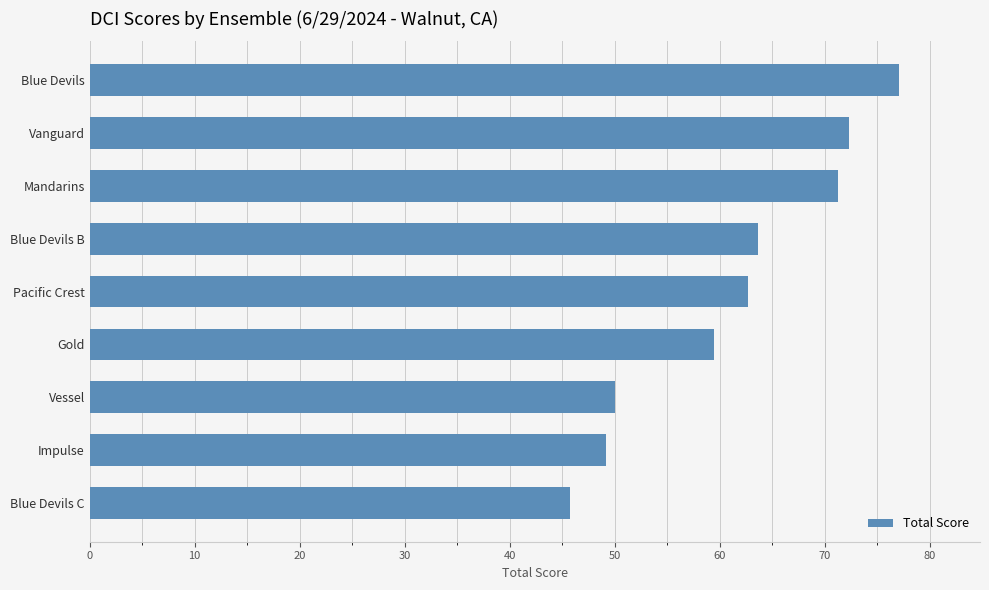

What is the sum of all values?

551.5